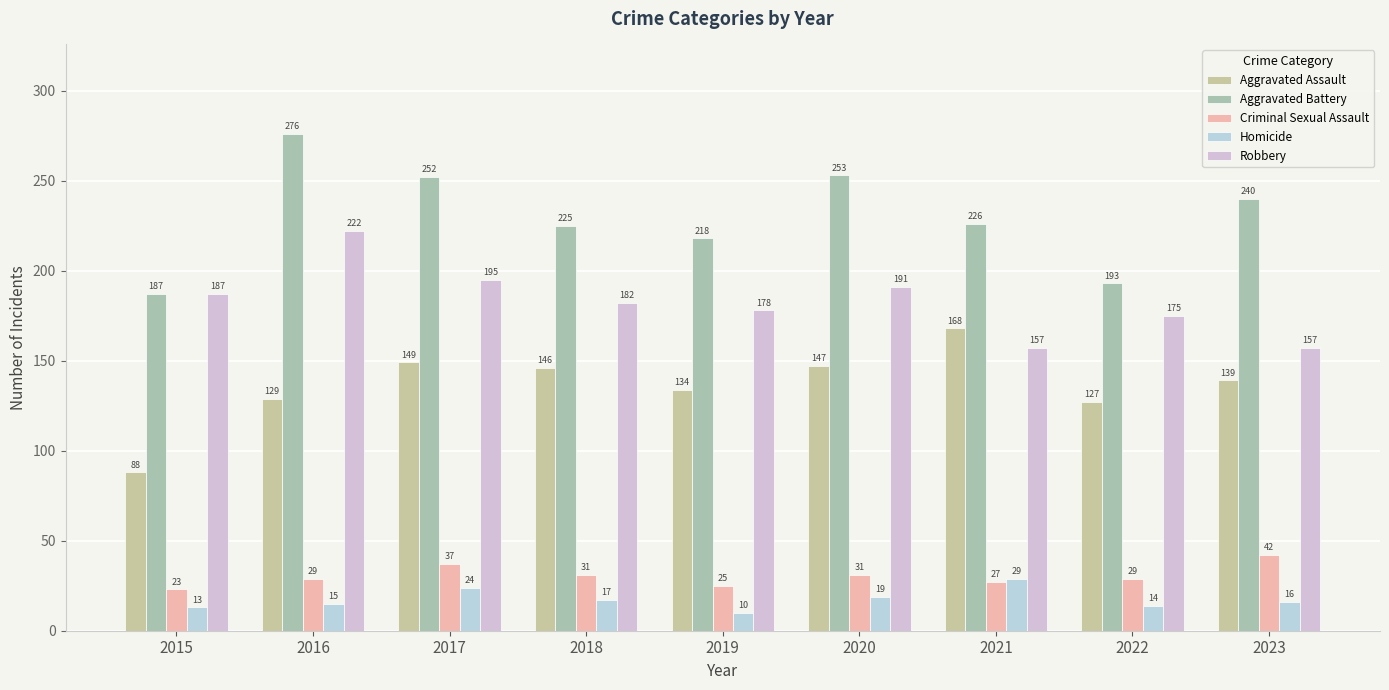

What is the difference between the highest and lowest values at 2020?

234